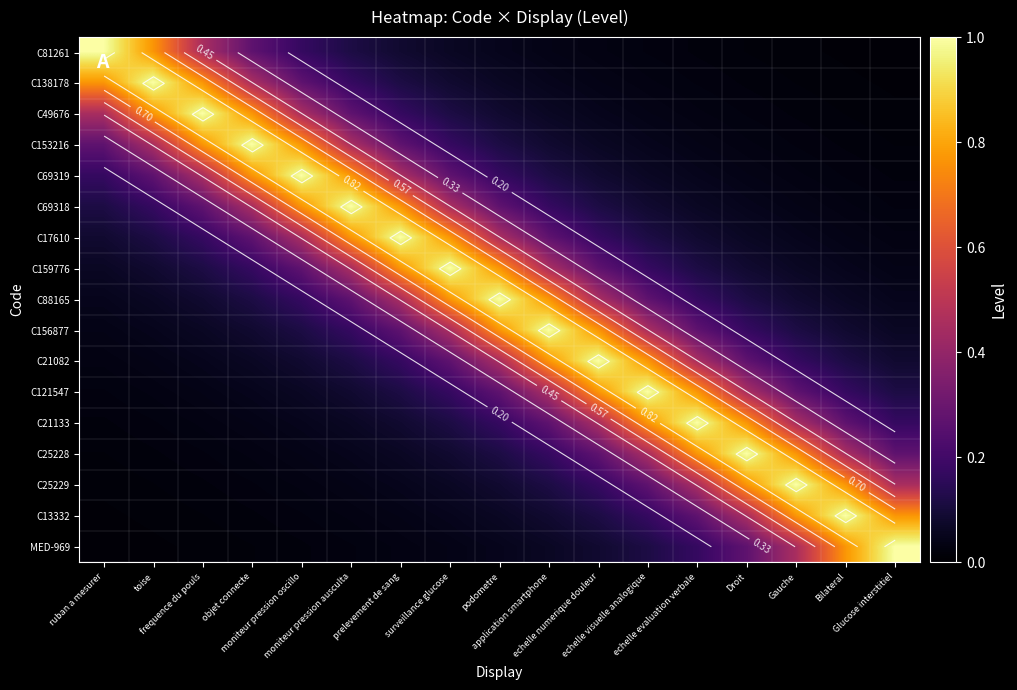

Between Droit and toise, which is larger?

toise